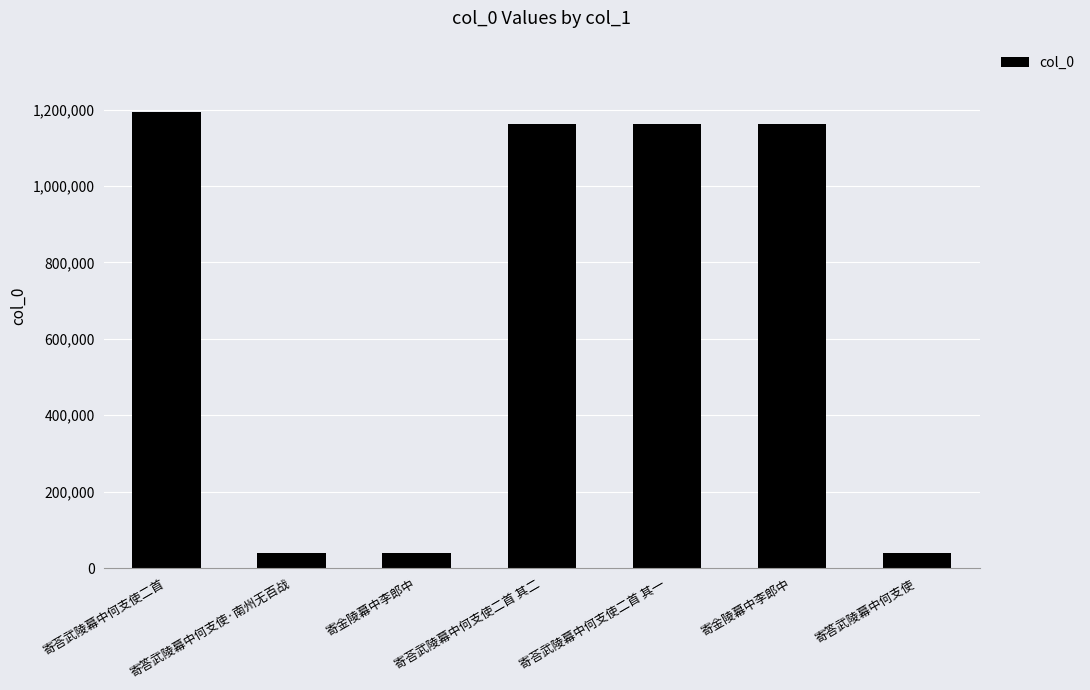

How many data points are less than 1163461?

3